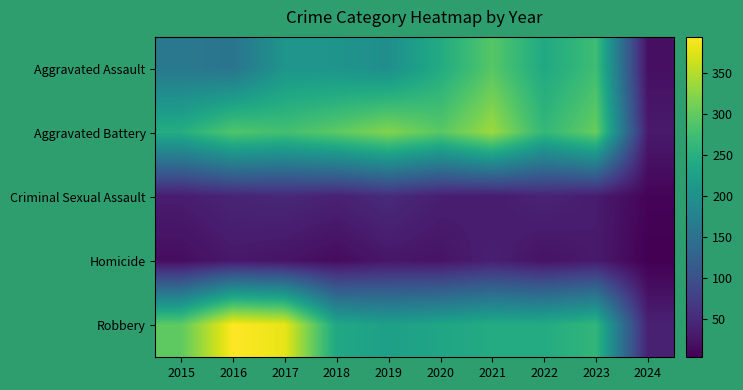

Rank the series by their maximum value, from lowest to highest.

Homicide, Criminal Sexual Assault, Aggravated Assault, Aggravated Battery, Robbery